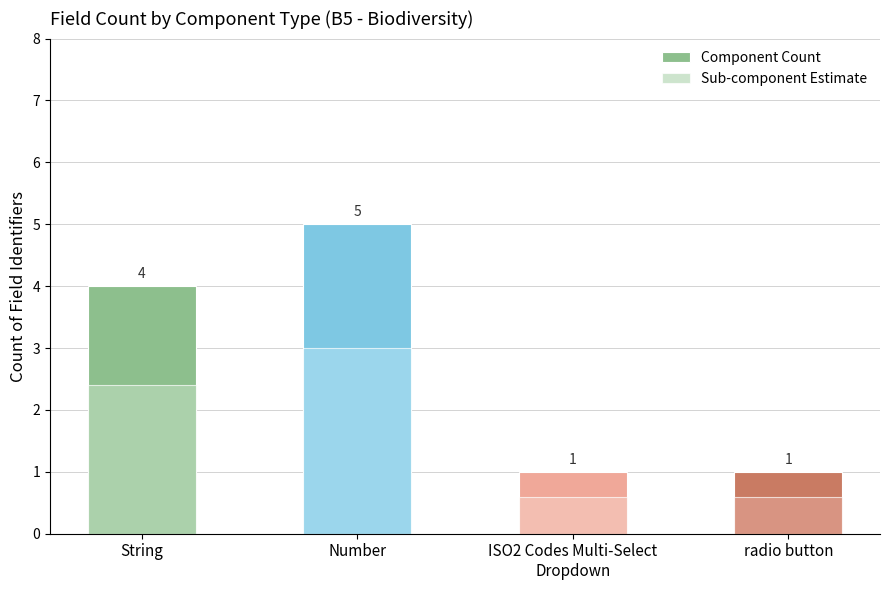

What is the total value across all series at ISO2 Codes Multi-Select
Dropdown?

1.6